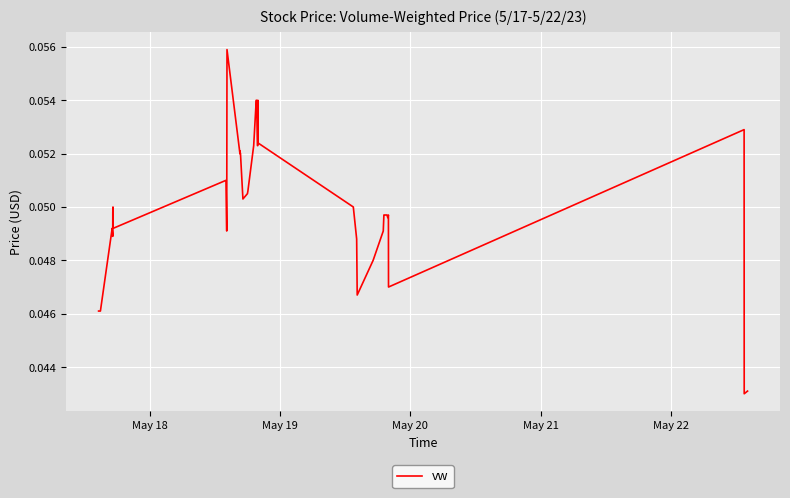

What is the maximum value shown in the chart?

0.1